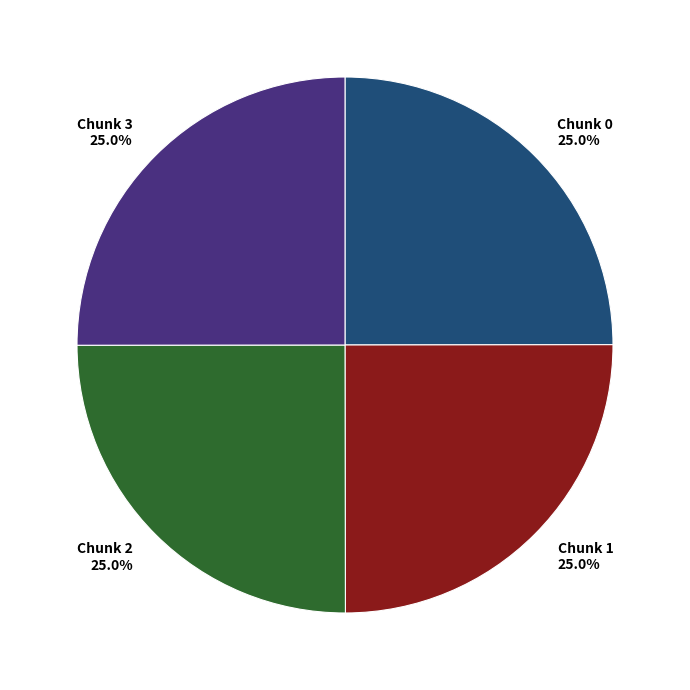

How many slices are in this pie chart?

4